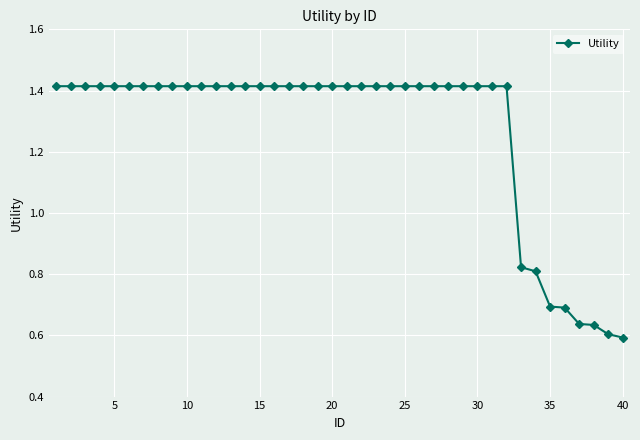

What is the sum of all values?

50.7